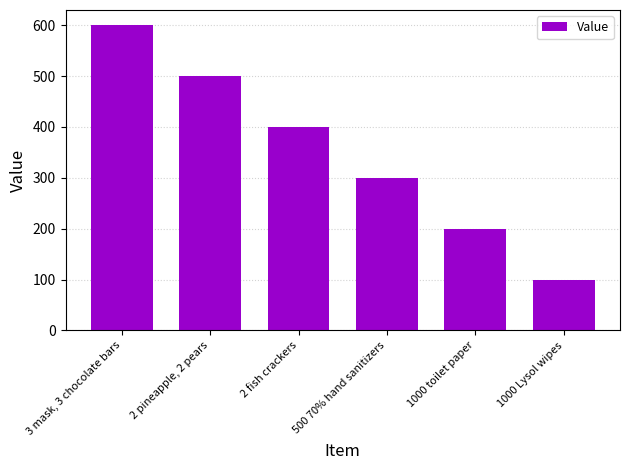

What is the label of the 4th bar from the left?

500 70% hand sanitizers